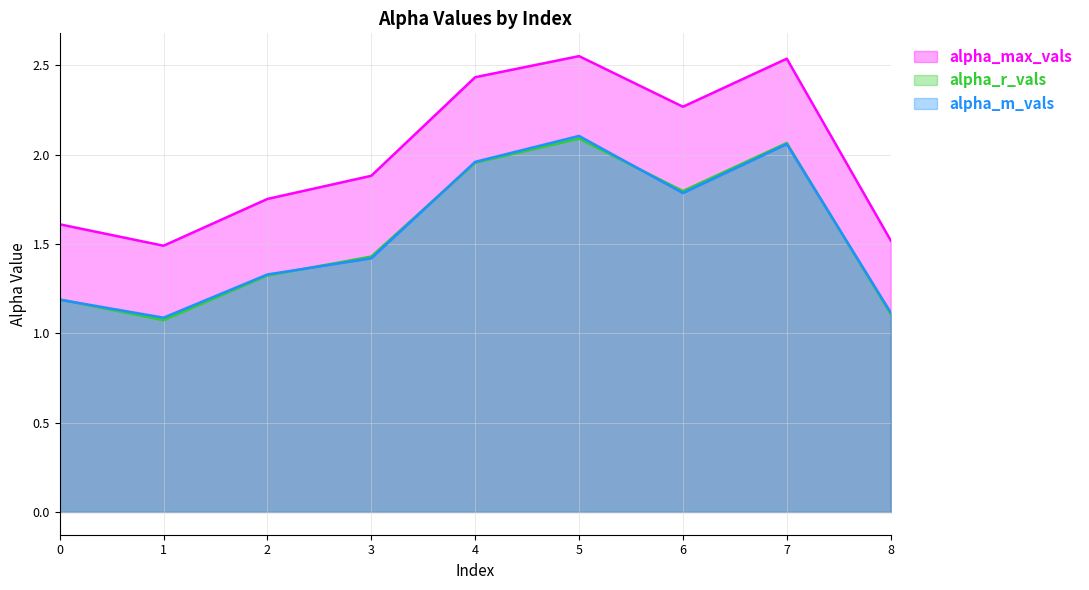

What is the spread (max minus min) of values at 8?

0.4